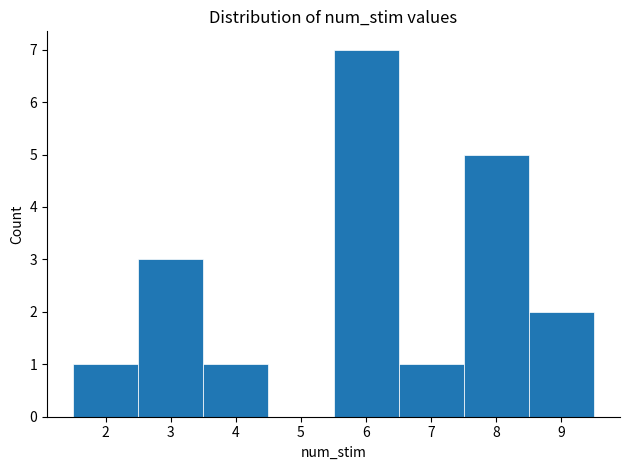

How tall is the bar that spans 2.5 to 3.5 on the x-axis? The values are not printed on the chart, so give them approximately, as read against the axis.

3